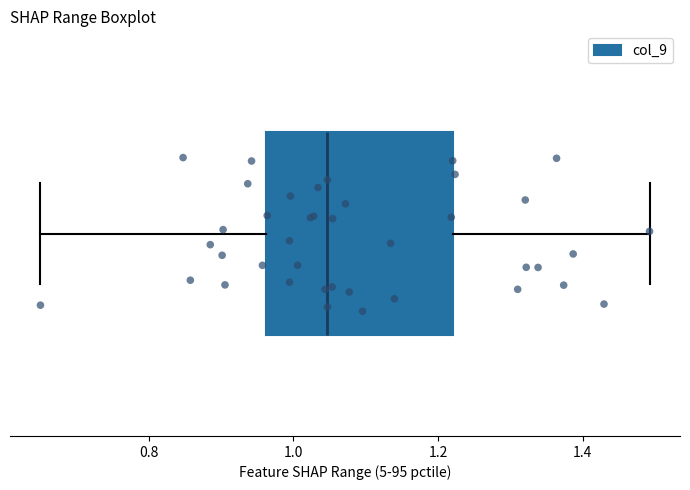

Read this box plot against the x-axis: the position of the median line, the range covered by the box, and the ends of both whiskers. The values are not printed on the chart, so give them approximately, as read against the axis.

median 1.04, box 0.96 to 1.22, whiskers 0.66 to 1.50